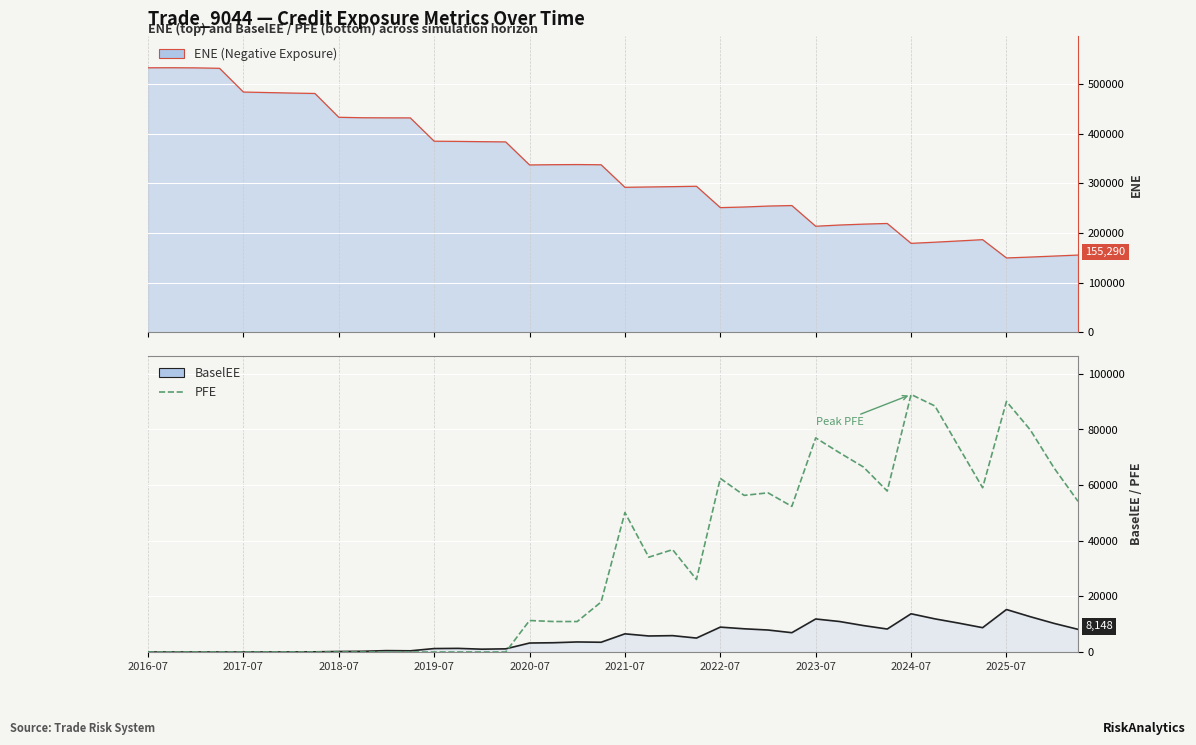

How many positive values does the PFE series have?

24